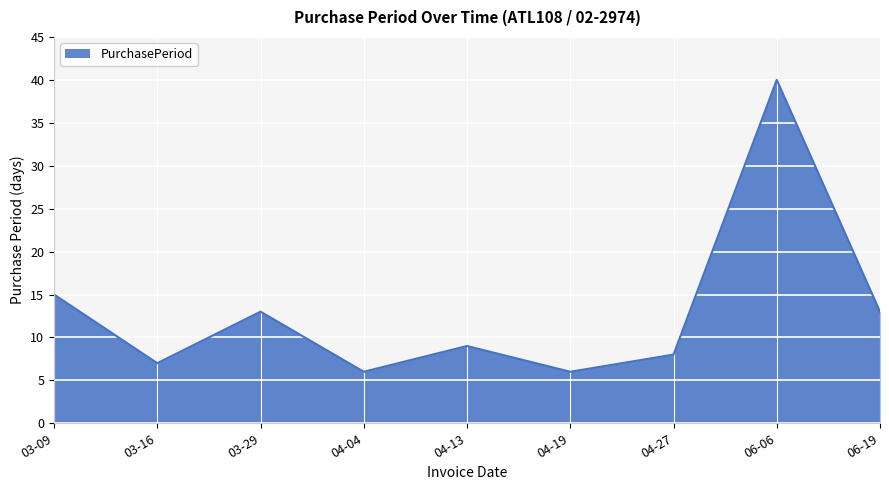

The value at 03-16 is 13. True or false?

False